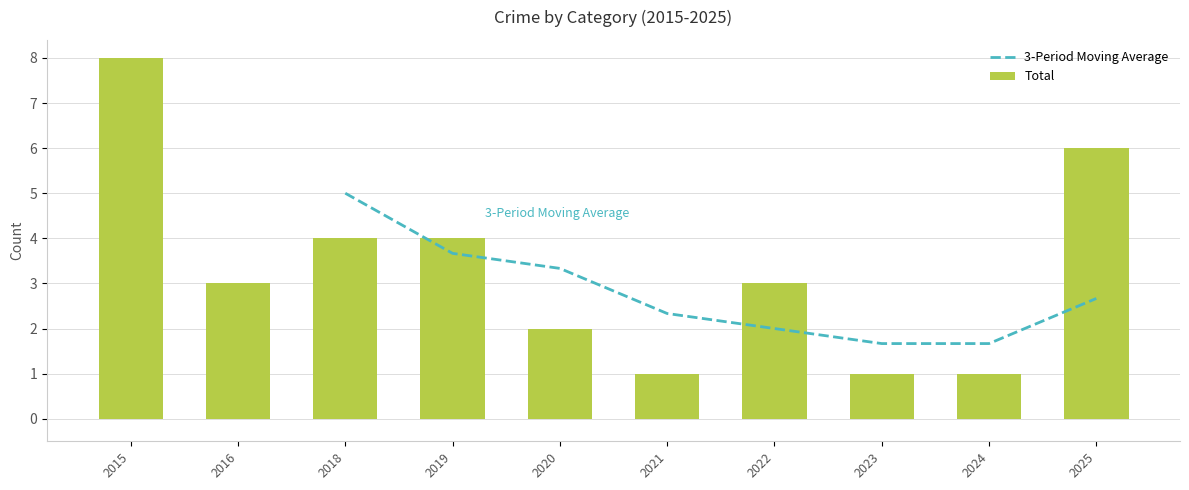

How many groups of bars are there?

10